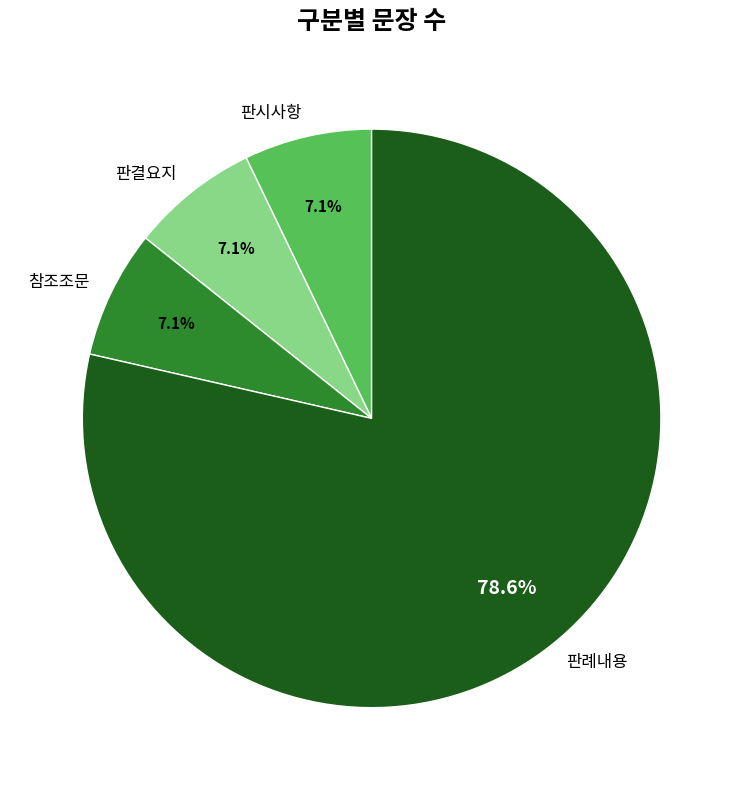

To the nearest percent, what percentage of the pie is 판시사항?

7%